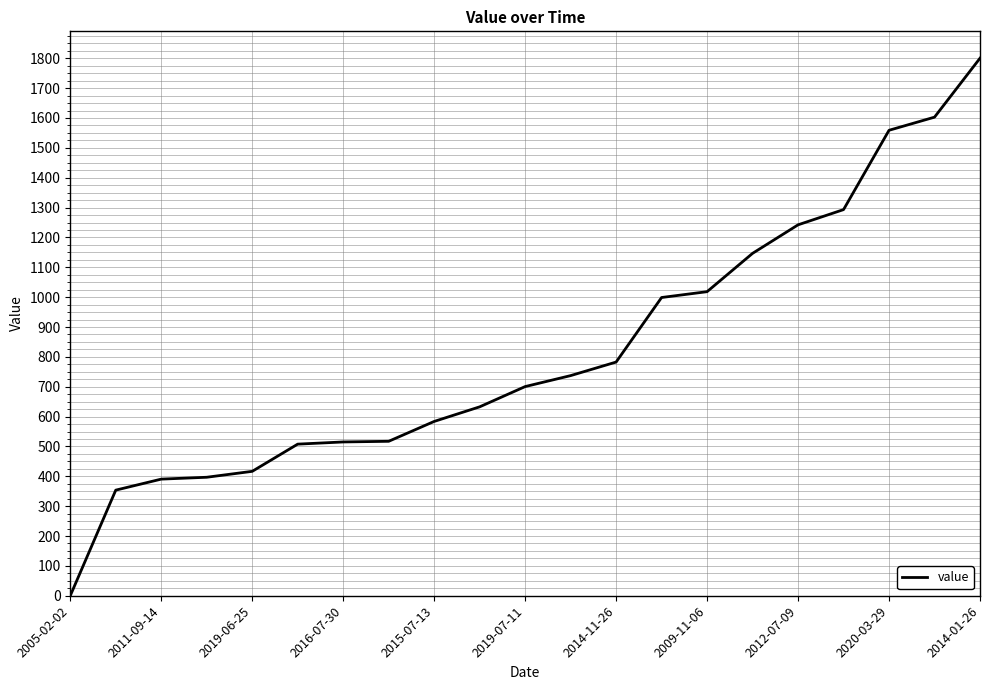

What is the smallest value displayed?

0.1